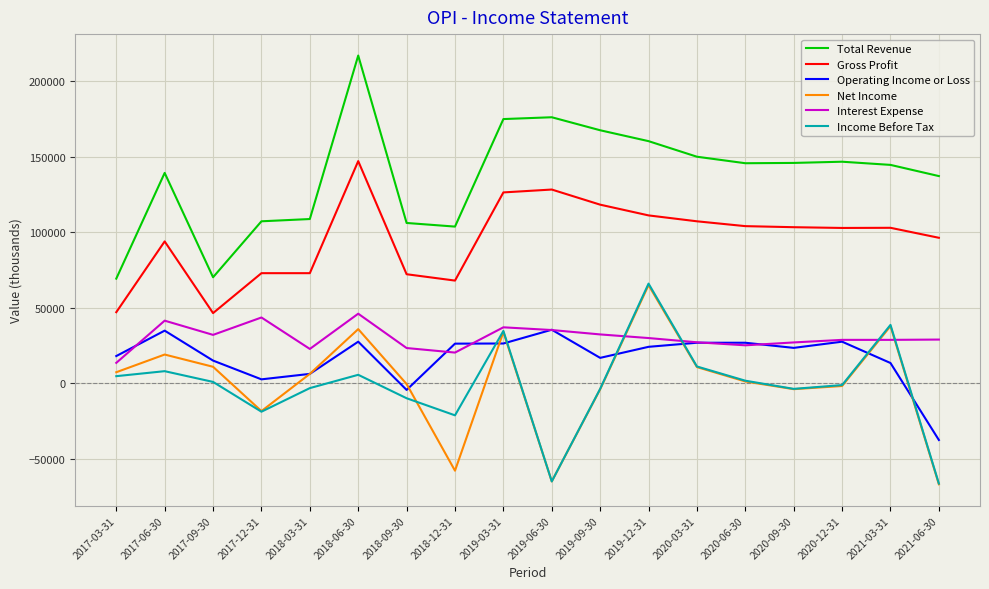

Does the chart have visible grid lines?

Yes